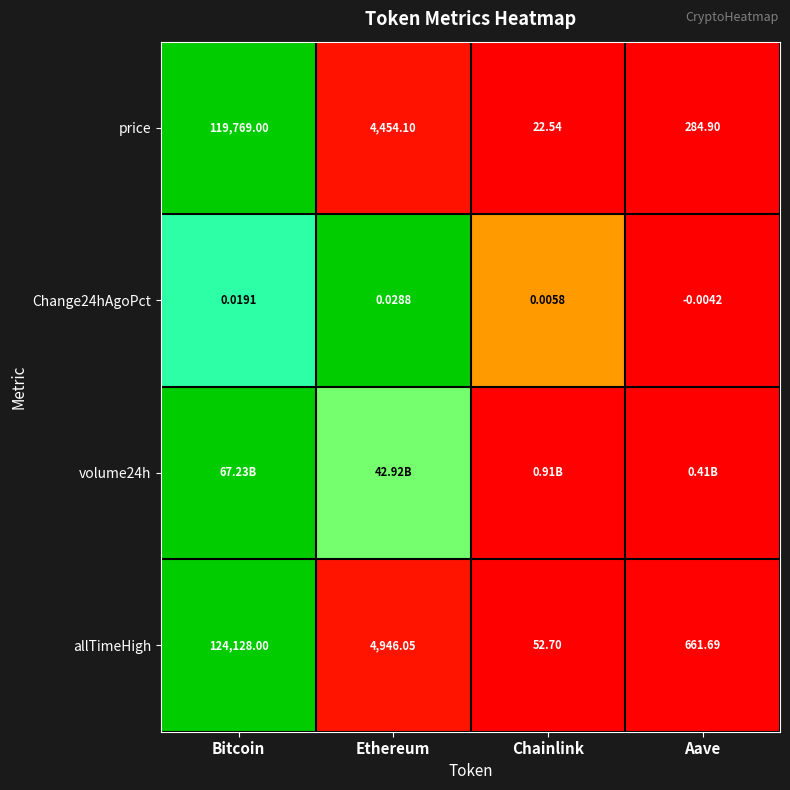

List the labels in order of allTimeHigh value, largest first.

Bitcoin, Ethereum, Aave, Chainlink